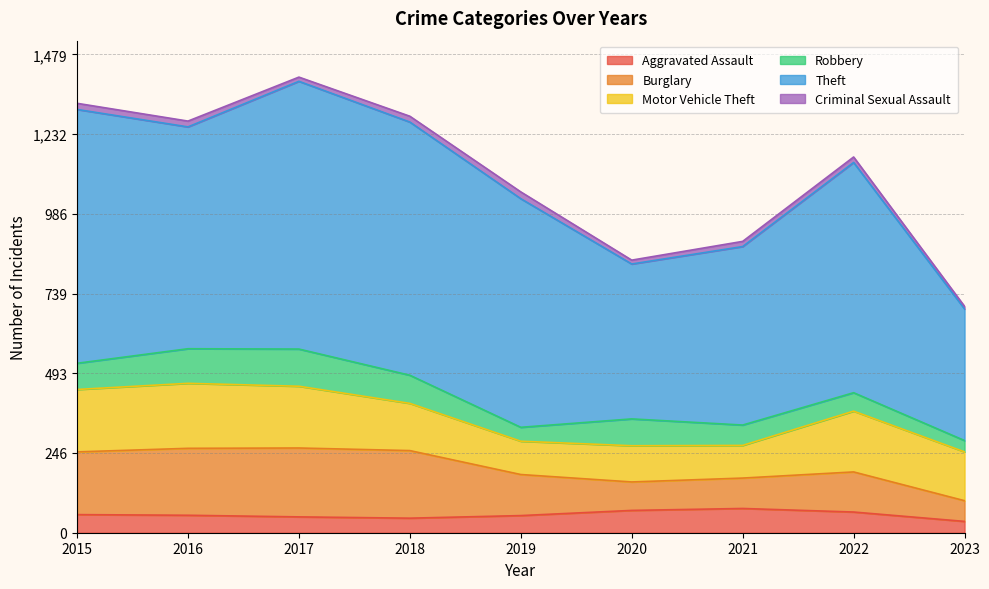

Which series has the widest spread of values?

Theft